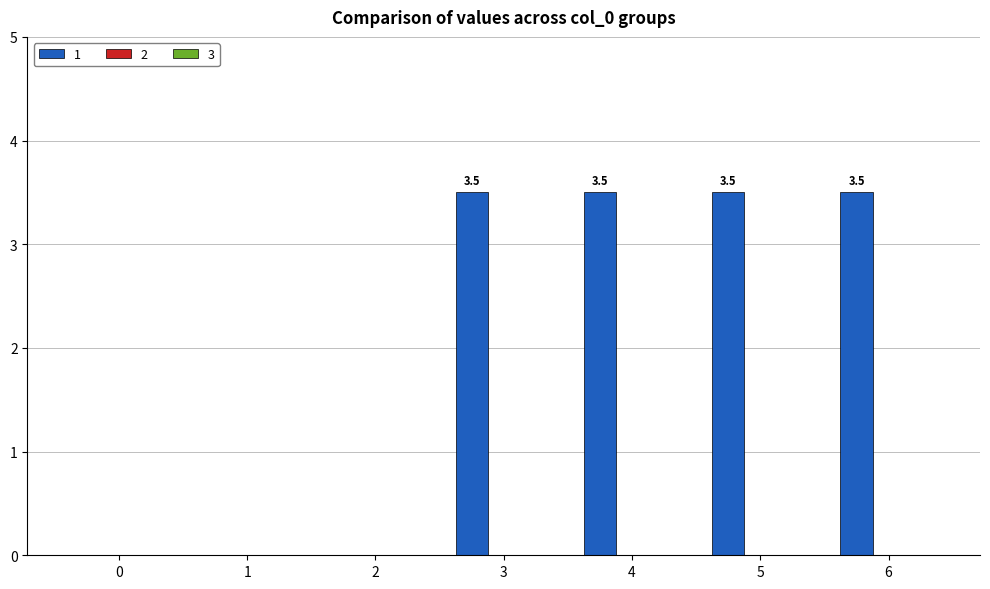

At which label does the data first exceed 3?

3